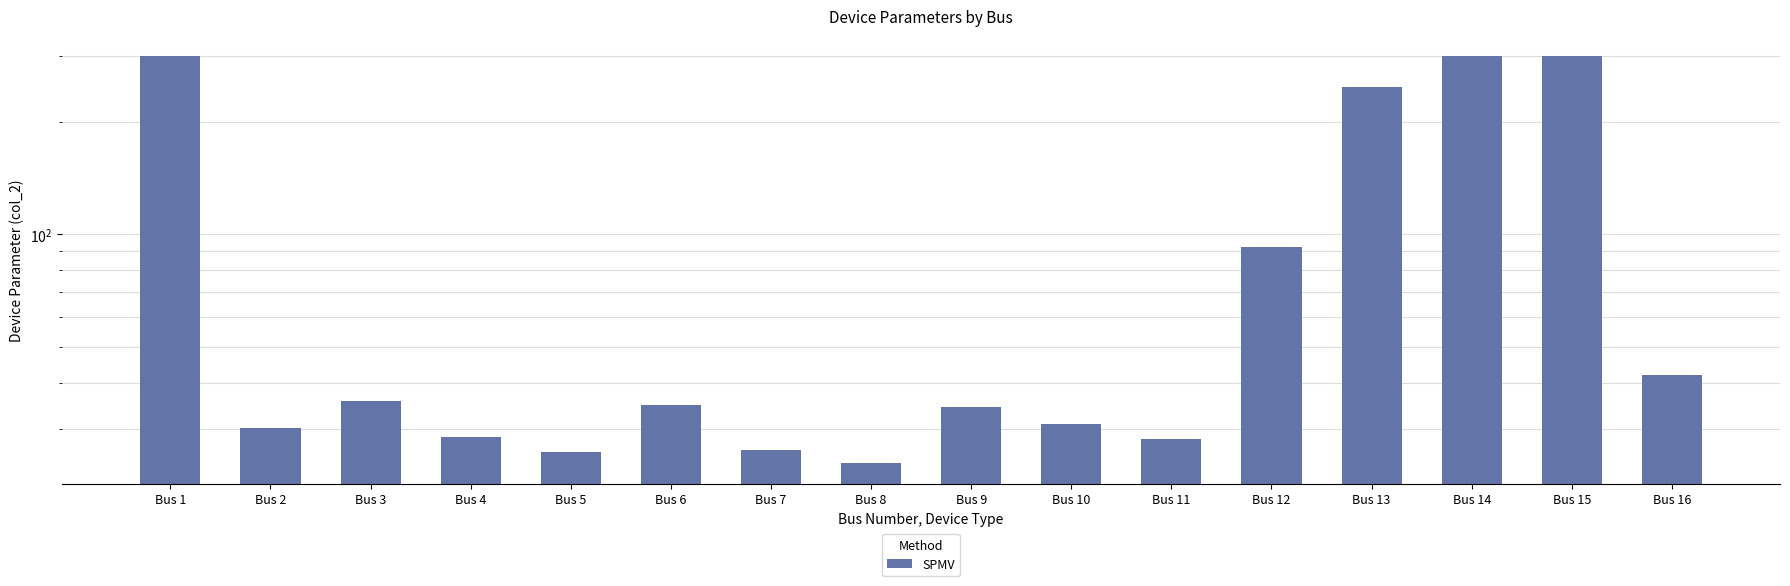

List the labels in order of value, smallest first.

Bus 8, Bus 5, Bus 7, Bus 11, Bus 4, Bus 2, Bus 10, Bus 9, Bus 6, Bus 3, Bus 16, Bus 12, Bus 13, Bus 1, Bus 14, Bus 15